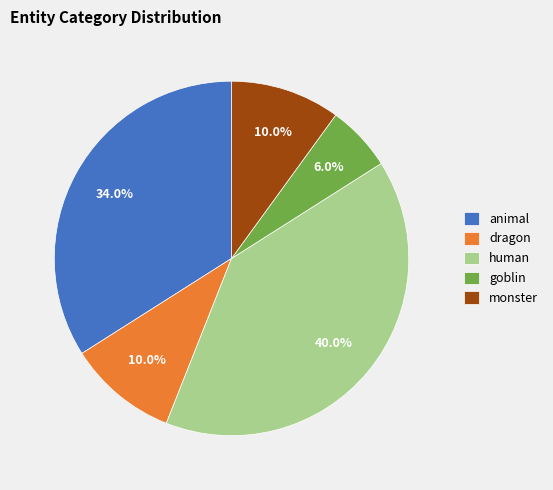

To the nearest percent, what percentage of the pie is goblin?

6%